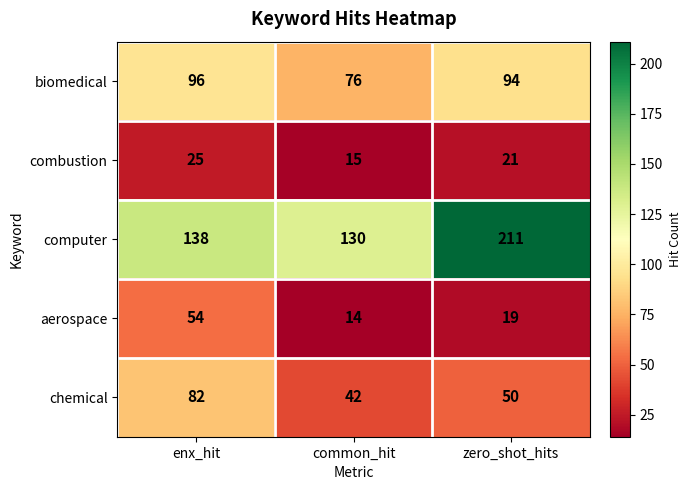

What is the average value of the combustion series?

20